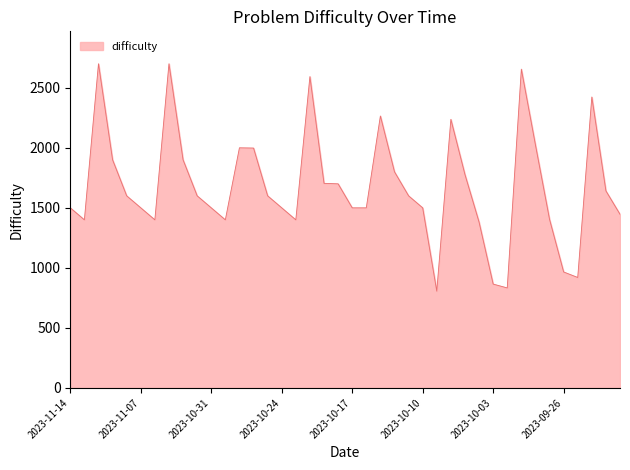

How many categories are shown in the chart?

40